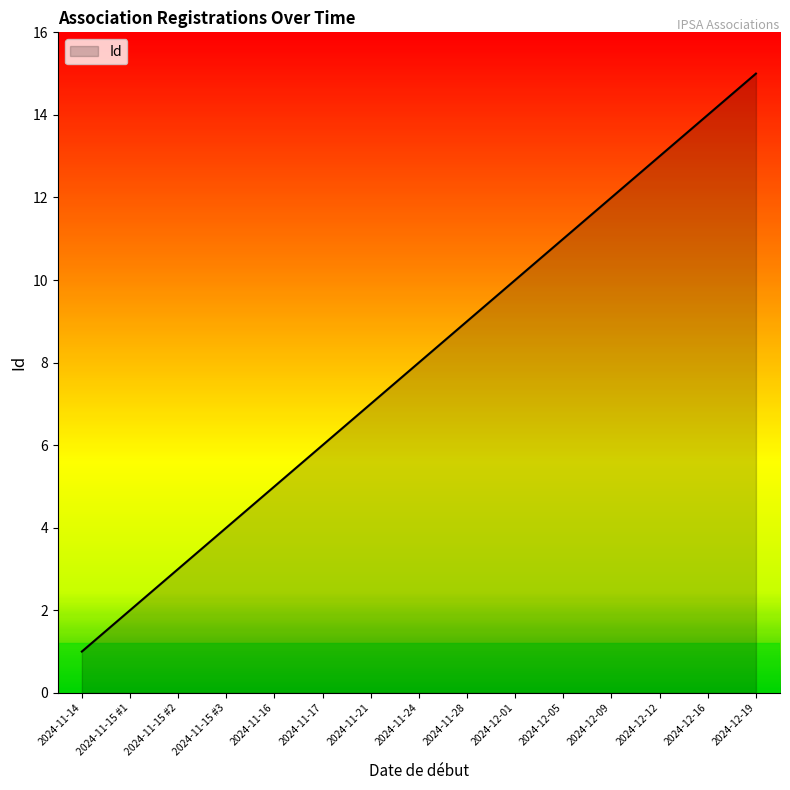

Which category has the highest value across all series?

2024-12-19